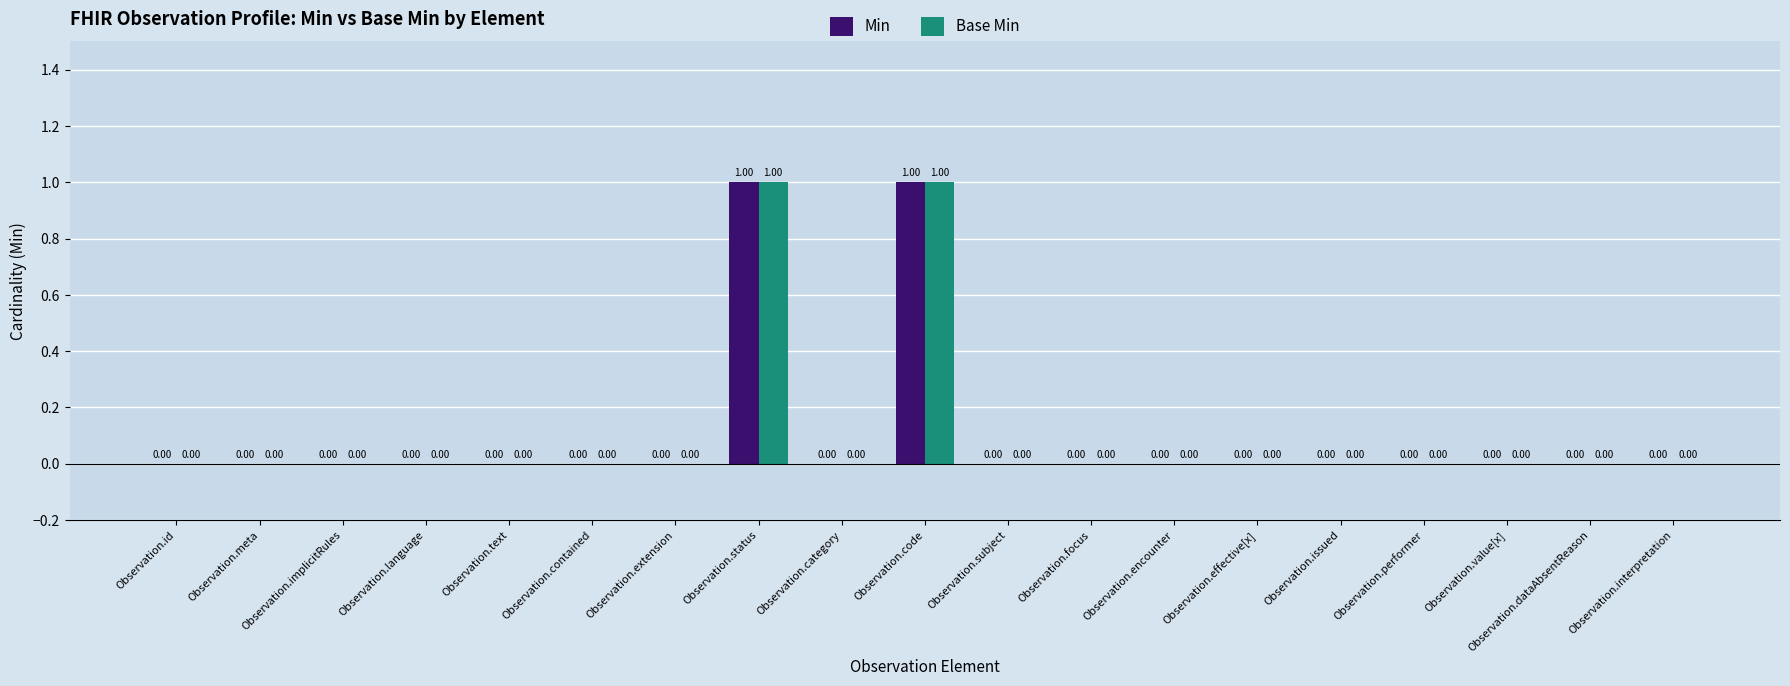

At which label is Base Min closest to 0?

Observation.id